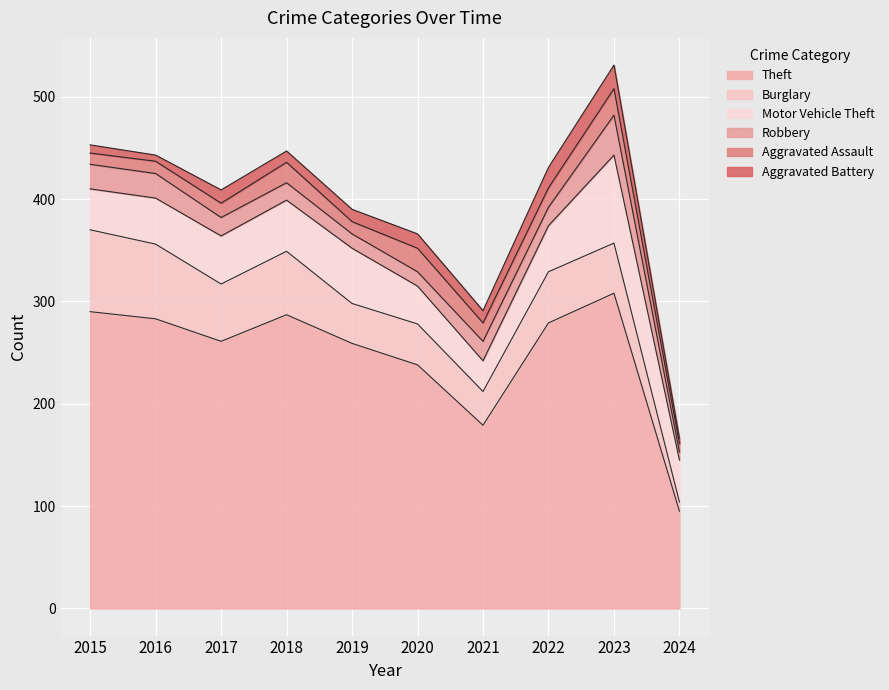

The value of Burglary at 2024 is 14. True or false?

False